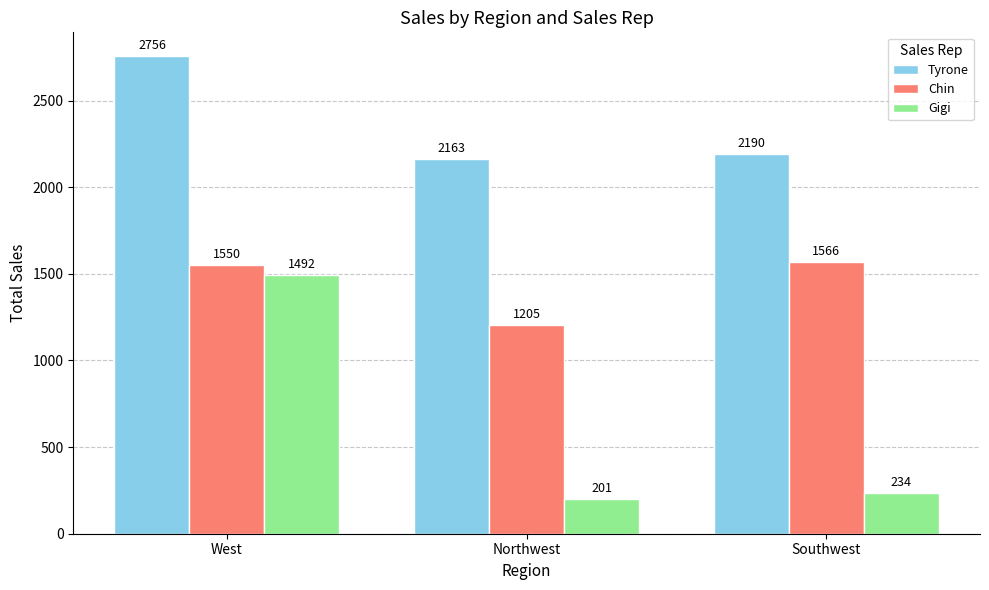

What position from the right is Southwest?

1